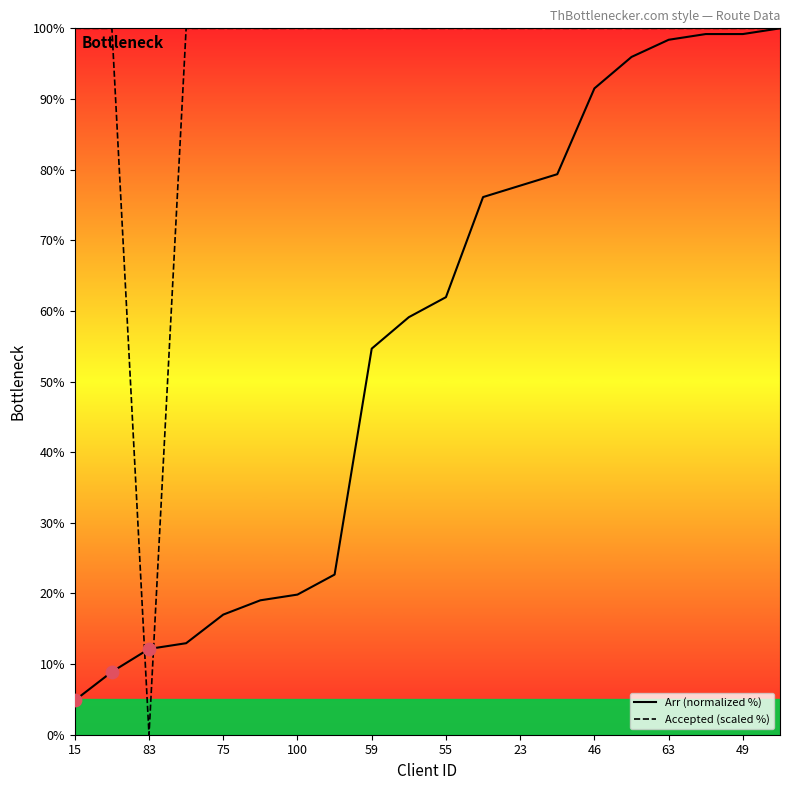

Which series has the largest total across all categories?

Accepted (scaled %)